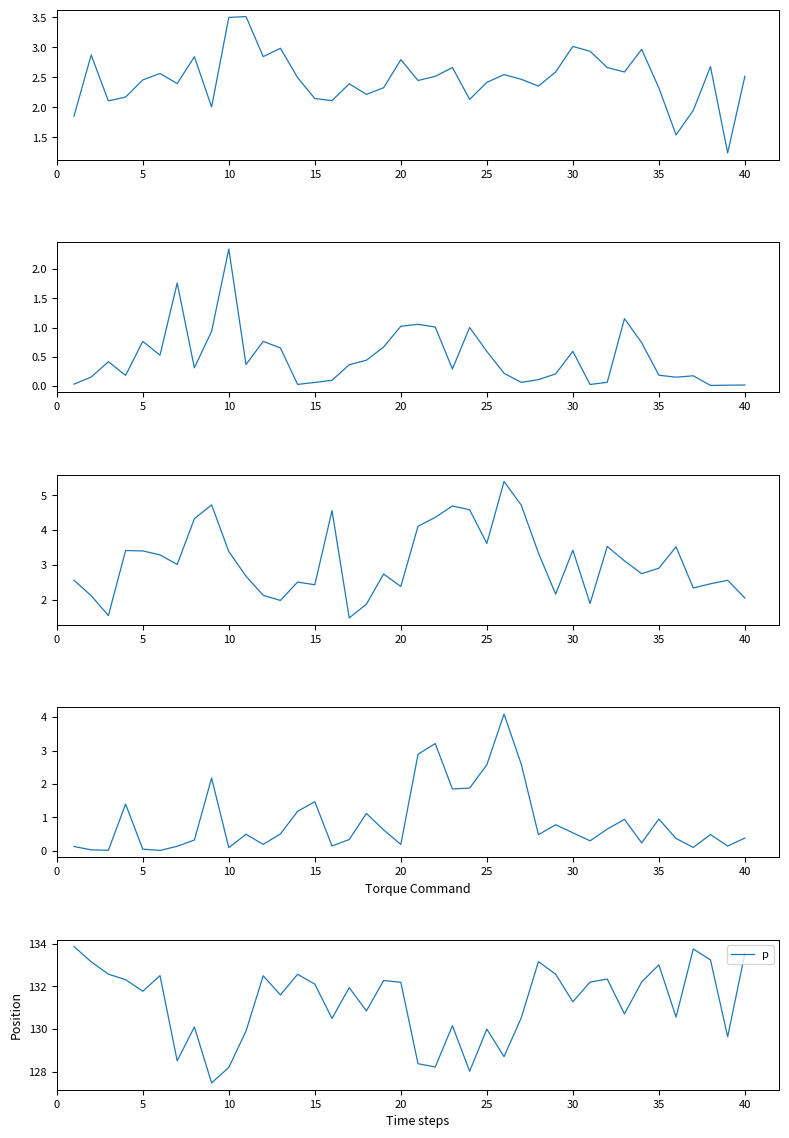

Is this an area chart (filled region under the line)?

No